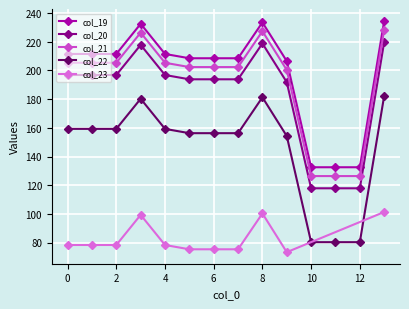

What is the maximum value for col_22?

182.3